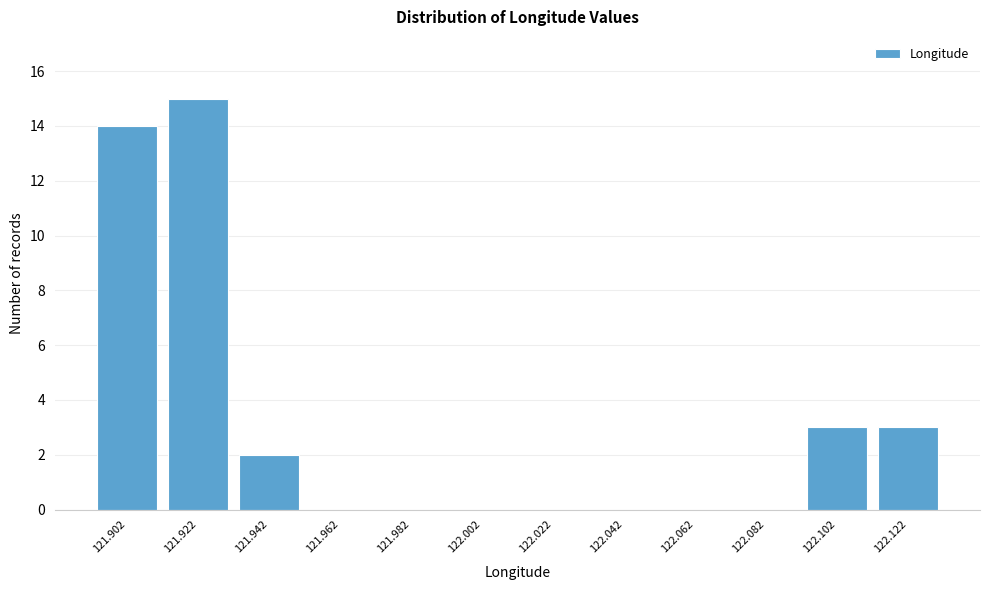

Reading left to right, what are all the values shown in this chart?

121.902=14	121.922=15	121.942=2	121.962=0	121.982=0	122.002=0	122.022=0	122.042=0	122.062=0	122.082=0	122.102=3	122.122=3